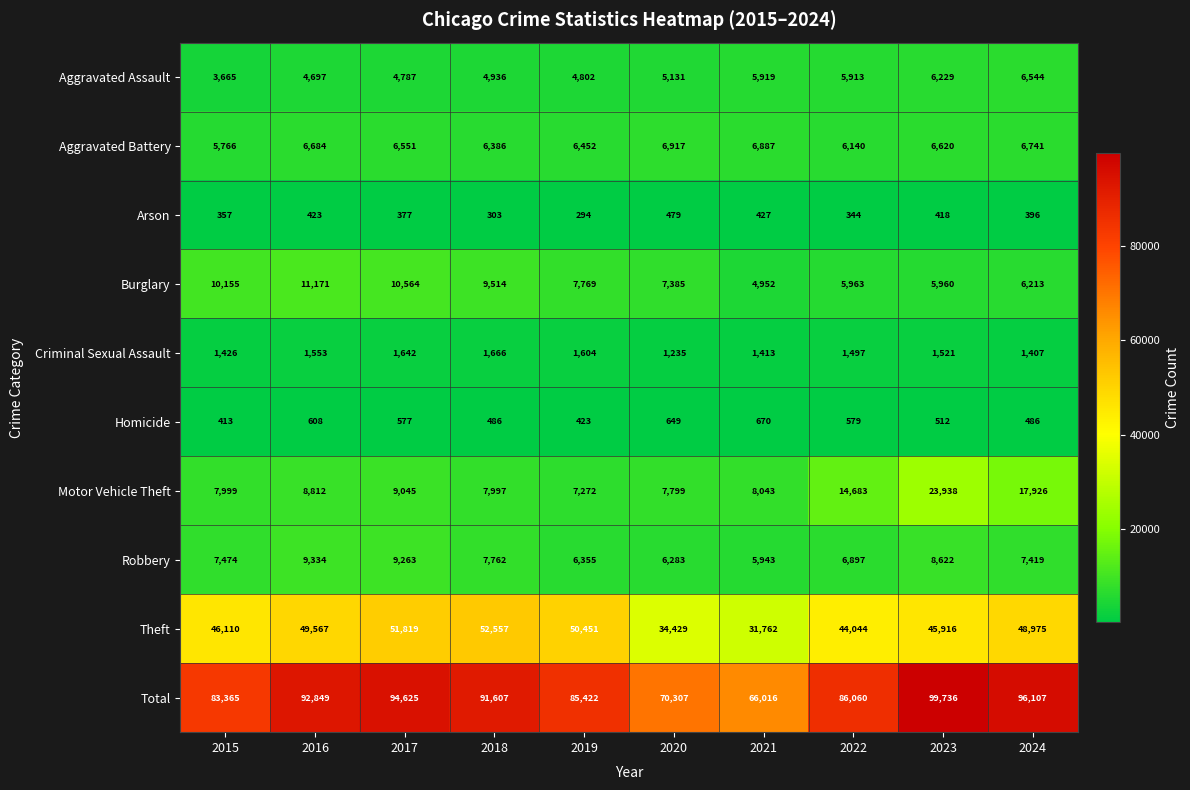

Count the number of categories in the chart.

10